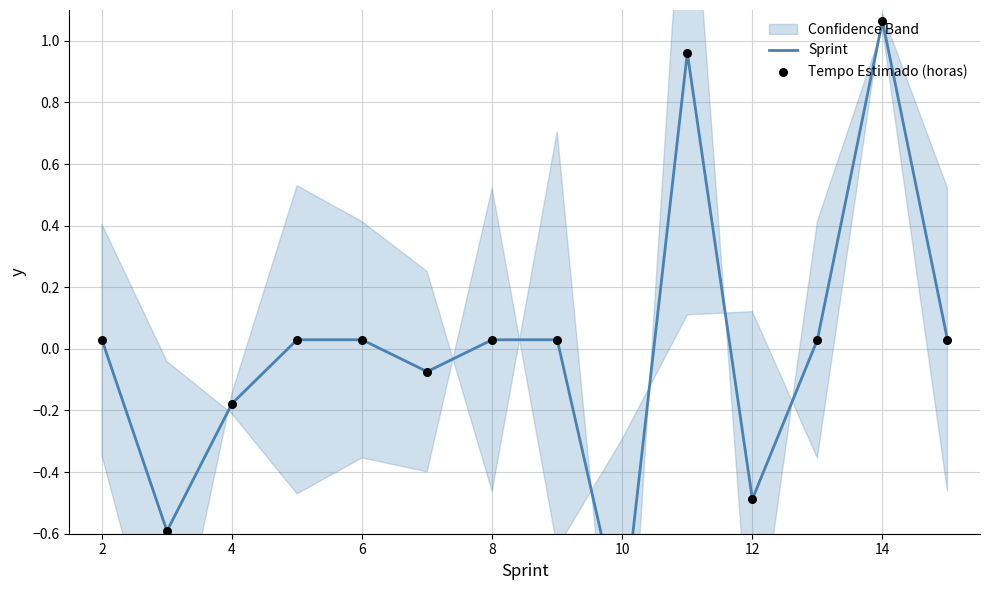

At how many categories does at least one series exceed 0?

9